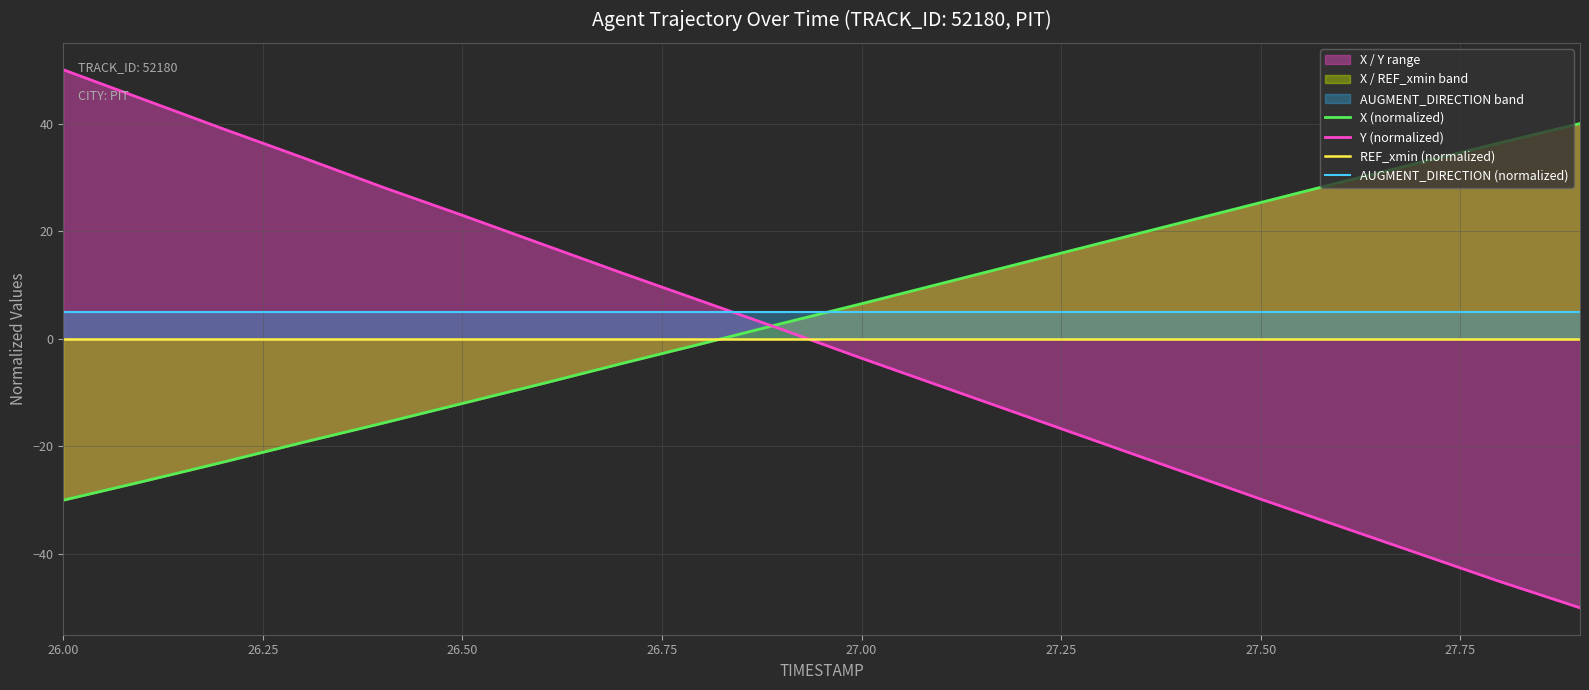

Which series has the widest spread of values?

Y (normalized)